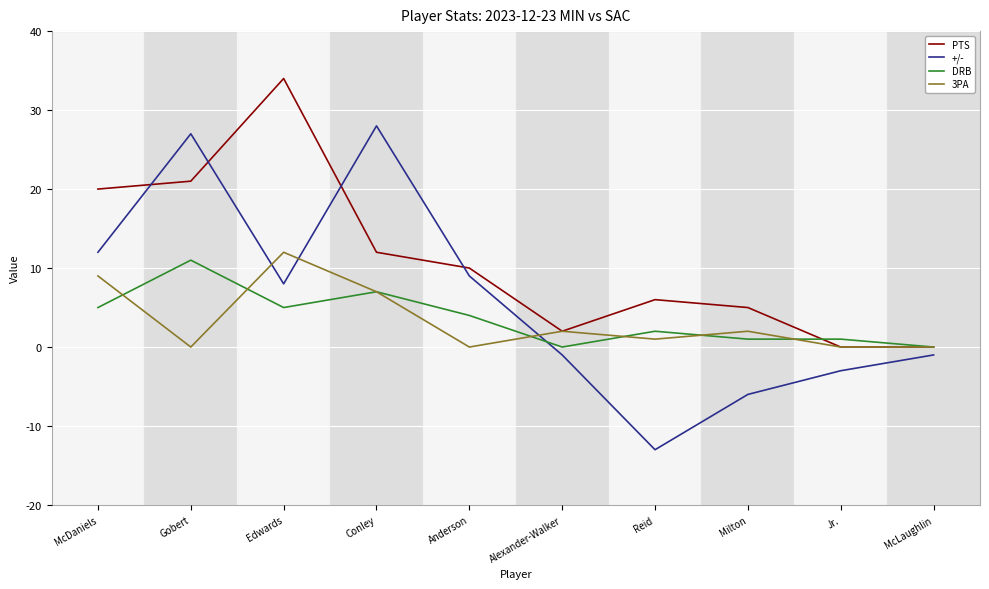

True or false: +/- has a value of -1 at McLaughlin.

True